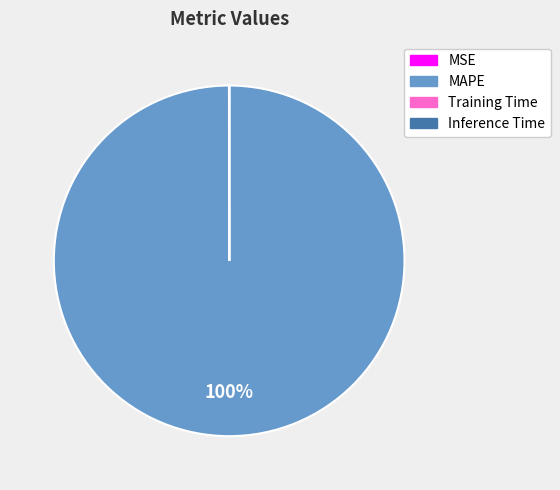

To the nearest percent, what is the difference between the largest and smallest slice percentages?

100%